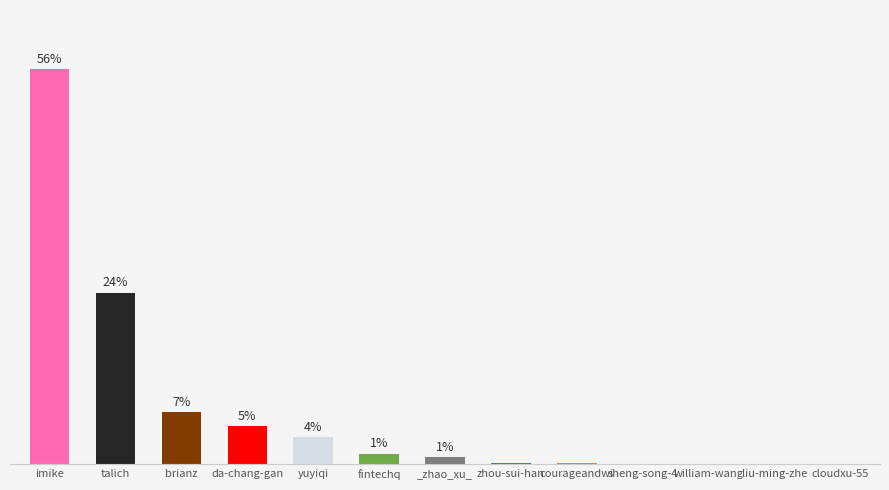

The value at zhou-sui-han is 0.3. True or false?

False